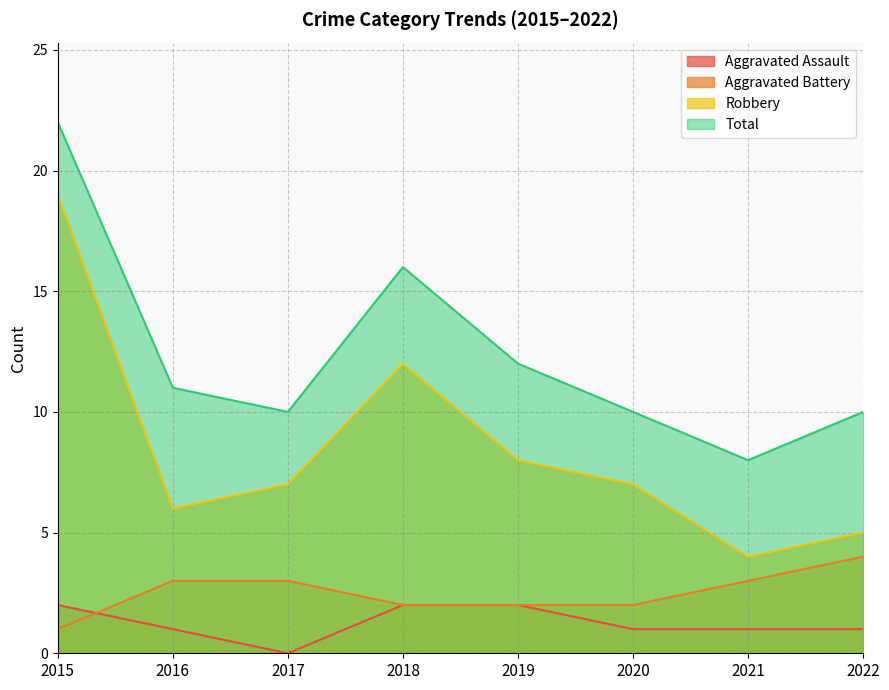

How many categories are shown in the chart?

8